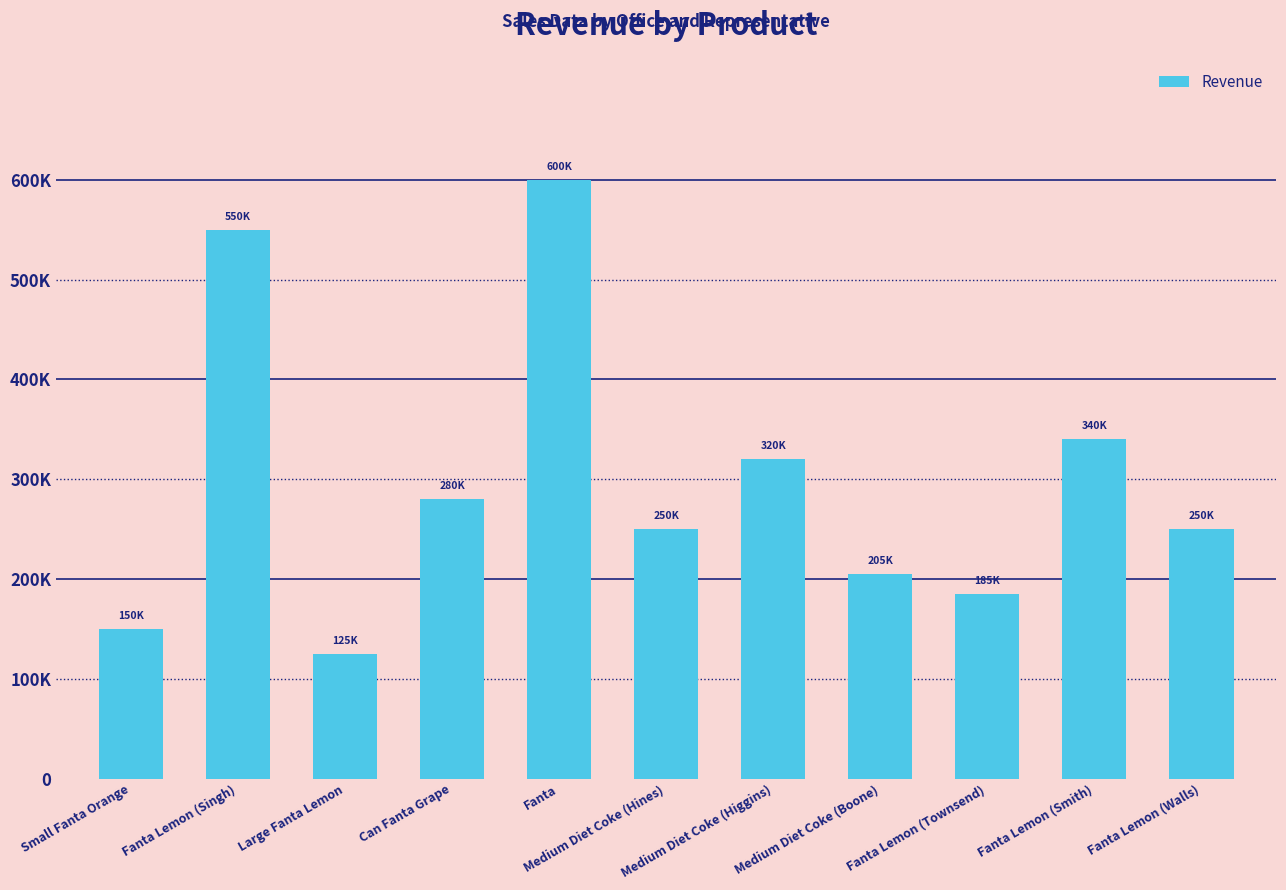

What is the value of the 5th bar from the left?

600000